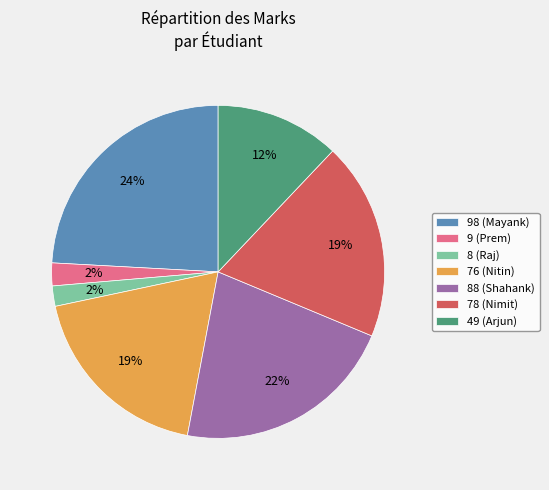

Which has a higher value, 88 (Shahank) or 78 (Nimit)?

88 (Shahank)